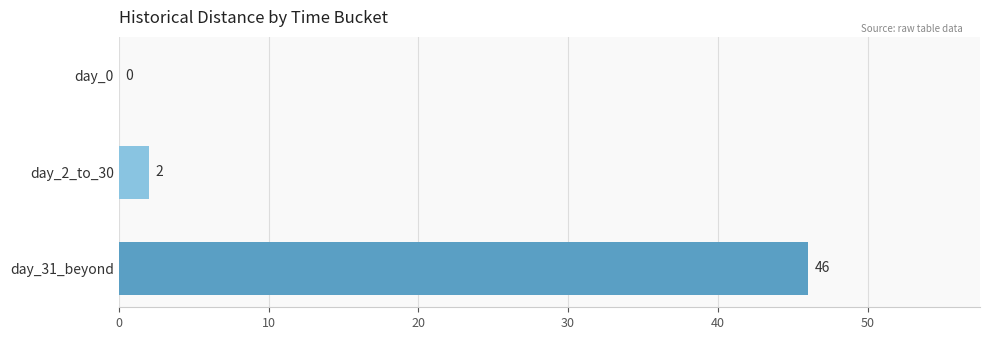

What is the greatest value displayed?

46